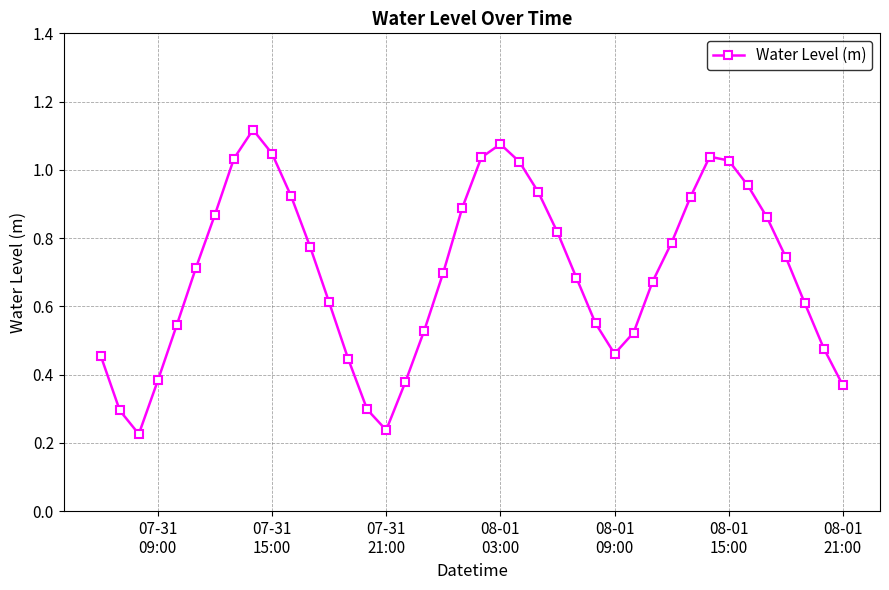

What is the sum of all values?

28.0